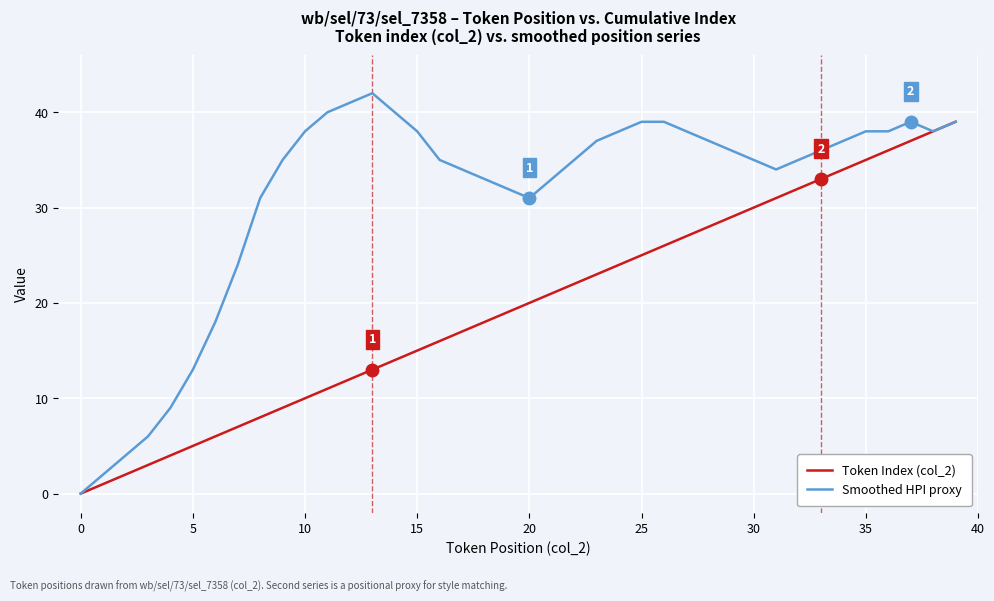

Which series has the largest total across all categories?

Smoothed HPI proxy